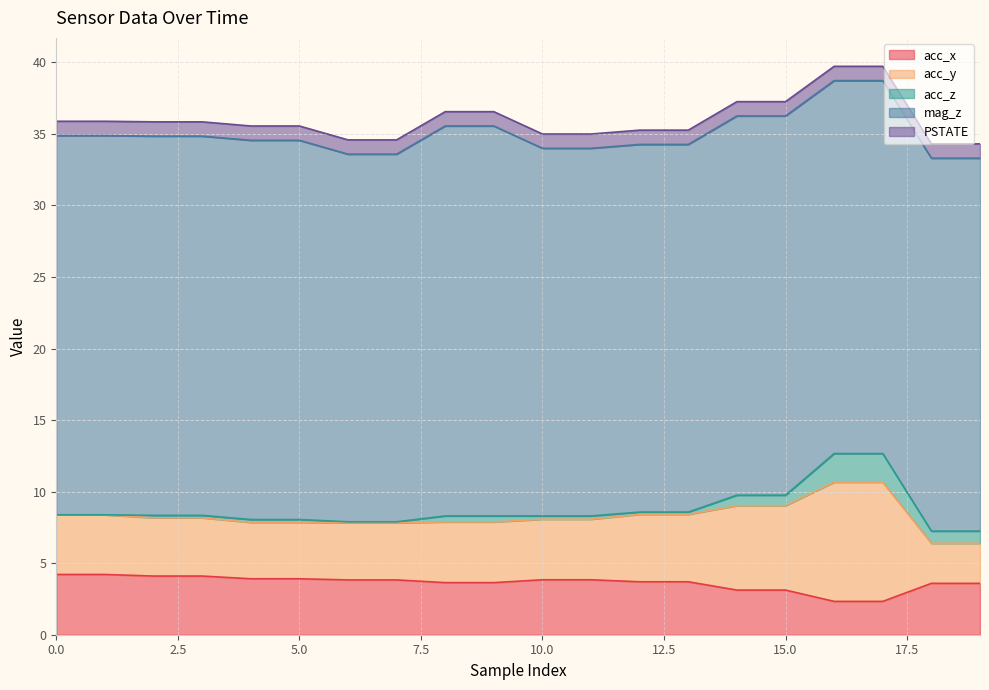

Between 10 and 11, which series saw the biggest shift?

acc_x